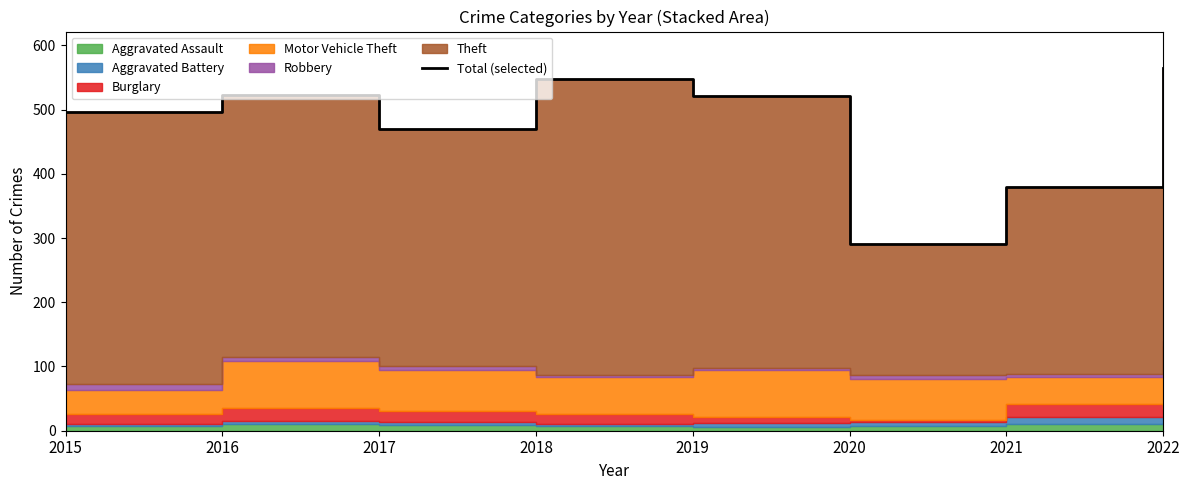

What is the greatest value displayed?

565